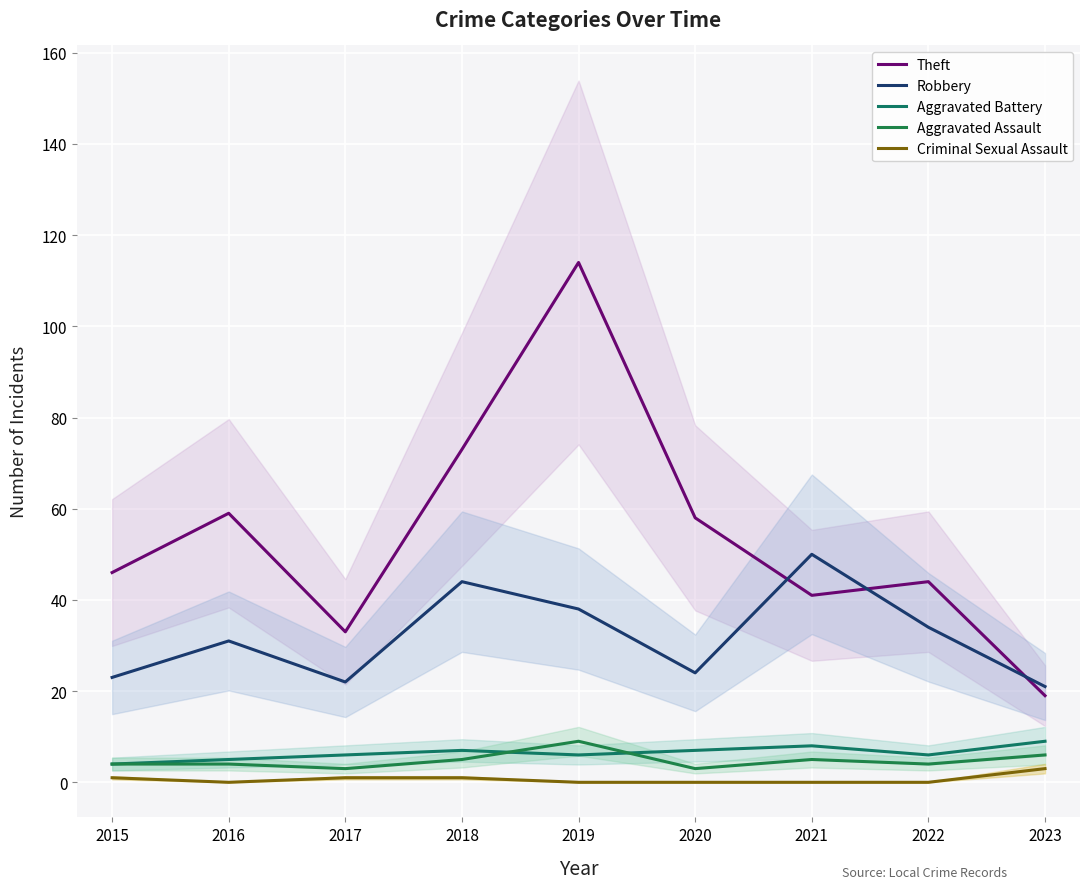

Is this an area chart (filled region under the line)?

No